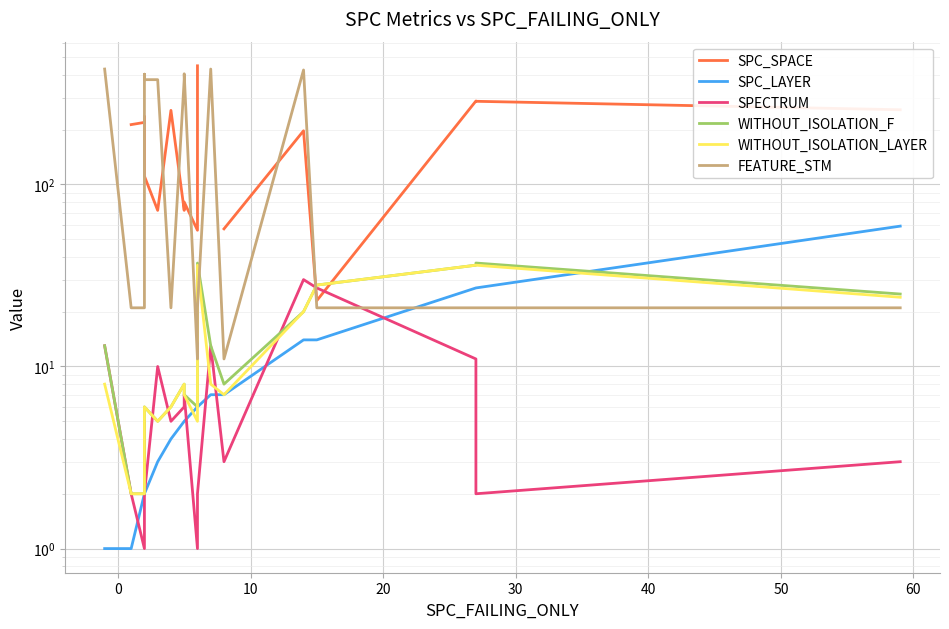

Is this an area chart (filled region under the line)?

No